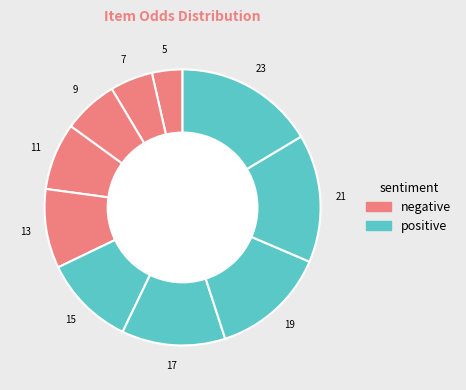

Count the number of slices in the pie.

10